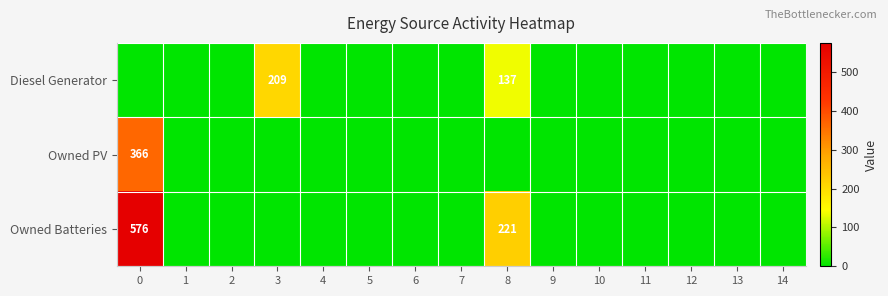

At how many categories does at least one series exceed 189?

3